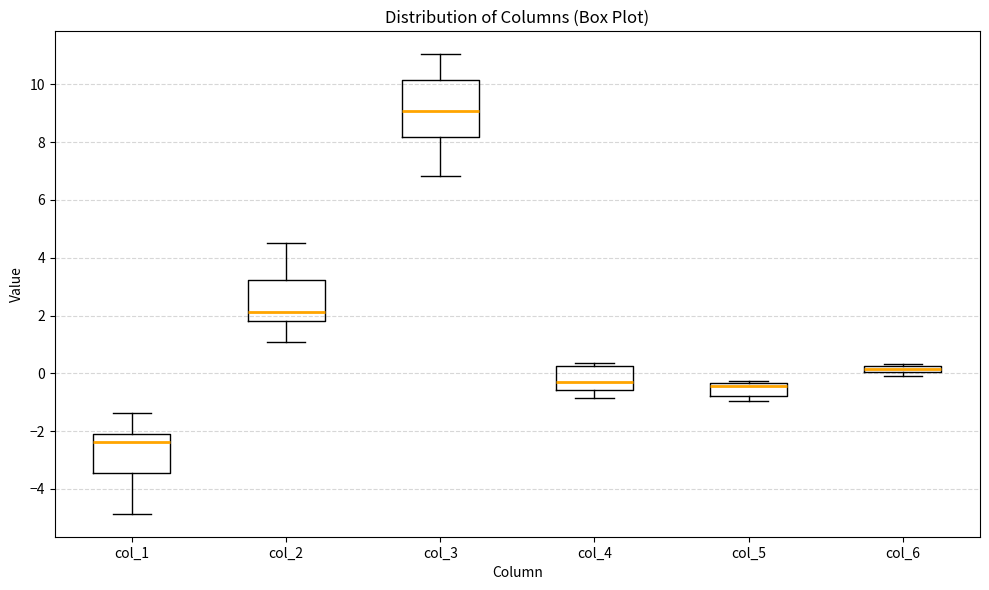

Where is the upper edge of the box for col_5 on the y-axis? The values are not printed on the chart, so give them approximately, as read against the axis.

-0.4